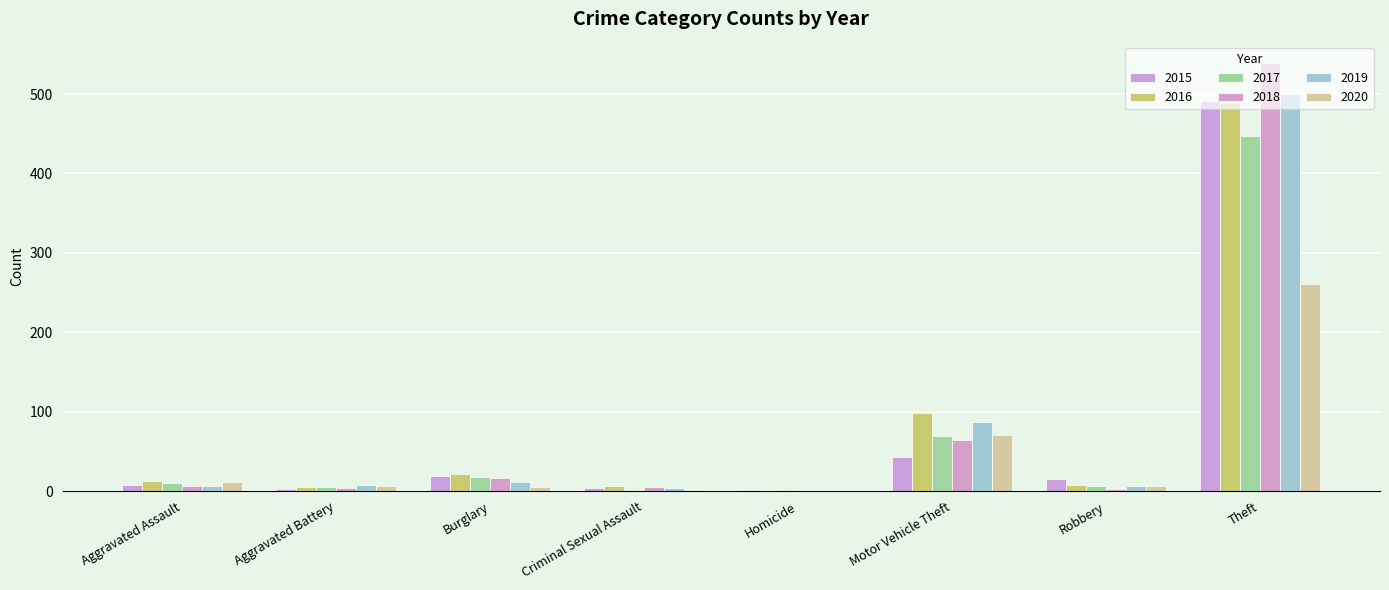

What is the label of the 7th bar from the right?

Aggravated Battery